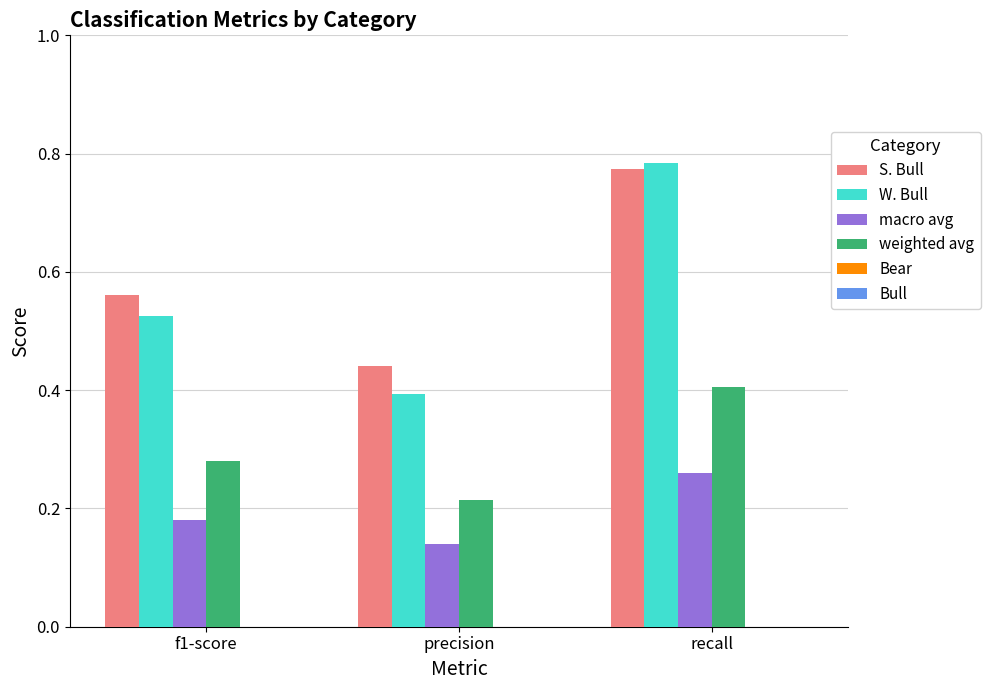

Which category has the lowest value across all series?

precision